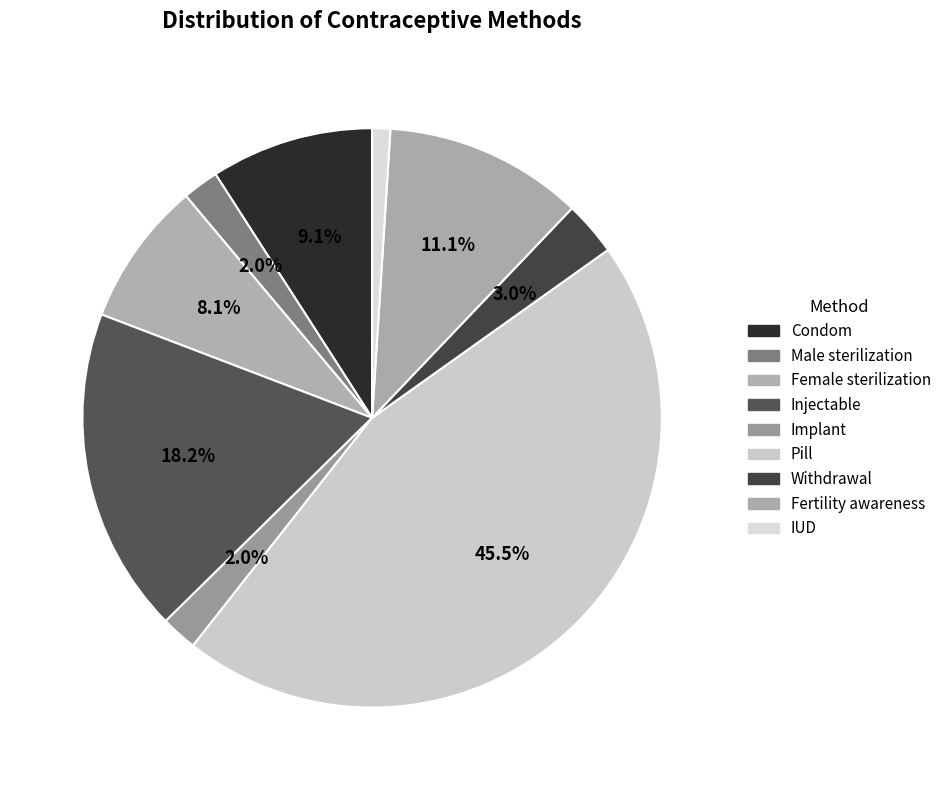

The IUD slice represents 1% of the pie. True or false?

True